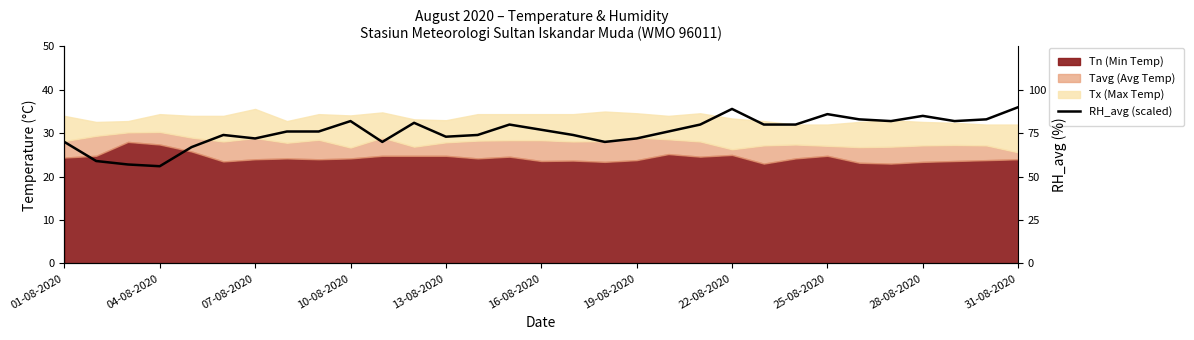

Between 16 and 07-08-2020, which is larger?

16